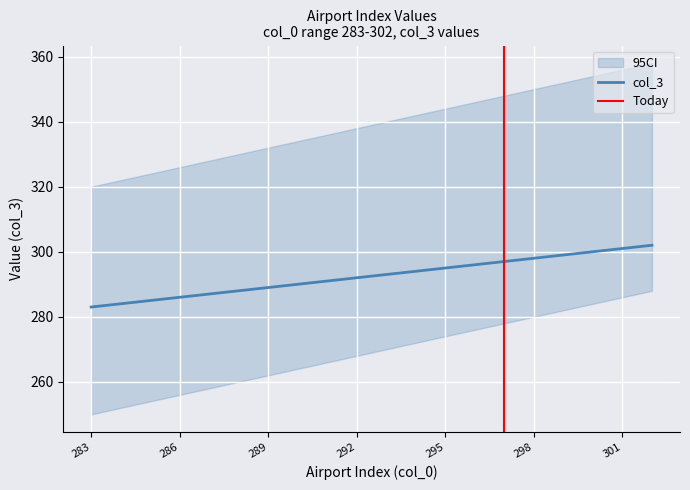

What is the sum of all values?

5850